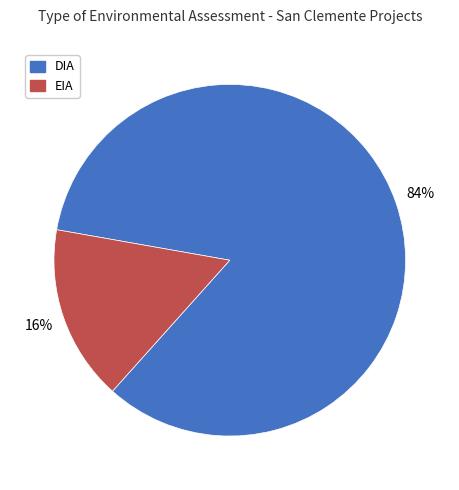

What is the ratio of the value at DIA to the value at EIA?

5.2